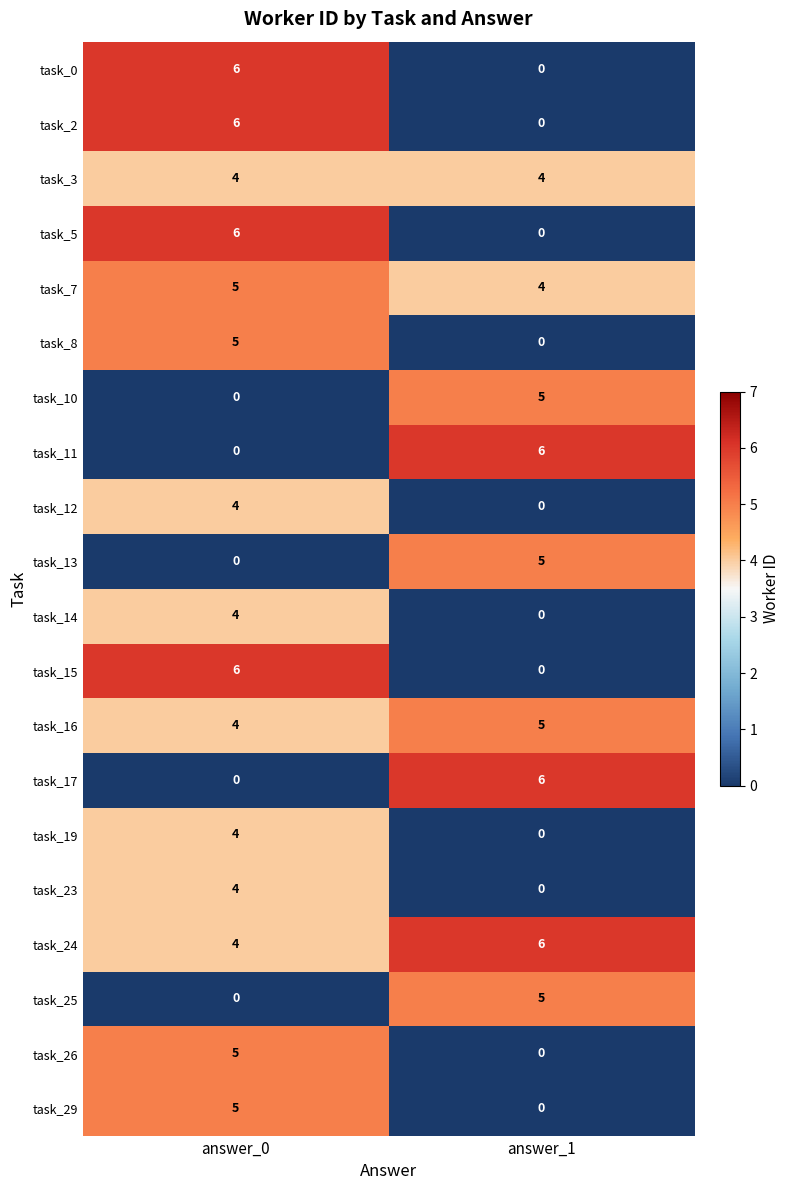

The task_16 series shows 4 at answer_0. True or false?

True